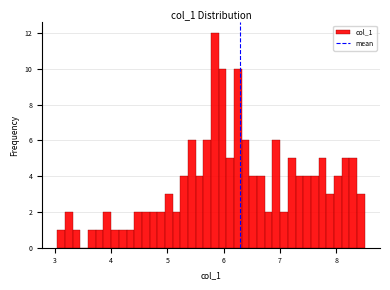

Around what value on the x-axis is the tallest bar? Give the approximate position of its centre, as read against the axis.

5.8